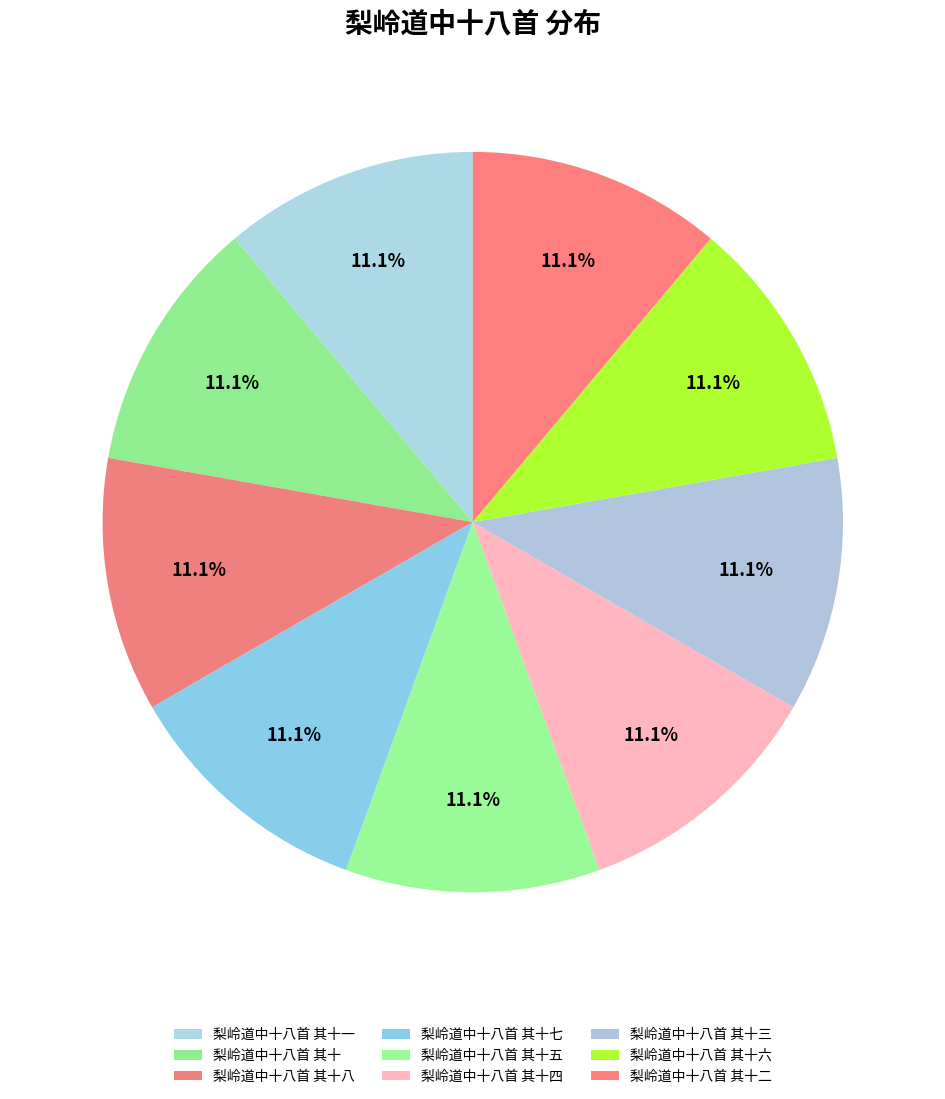

How many slices are in this pie chart?

9